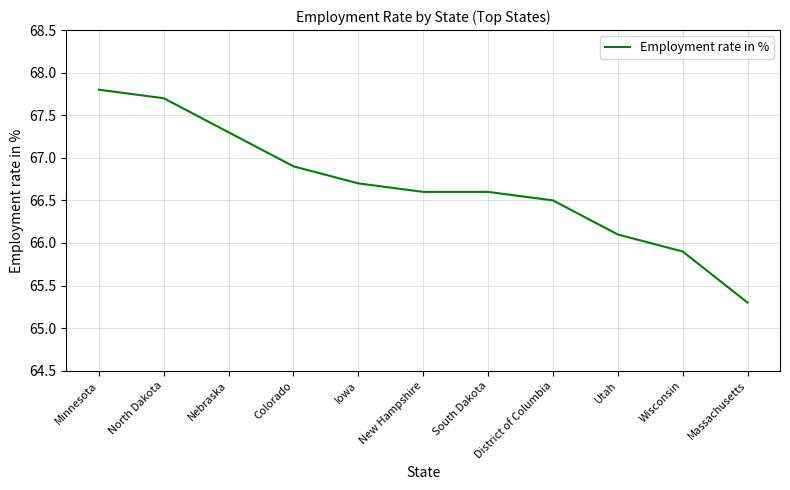

The value at District of Columbia is 66.5. True or false?

True